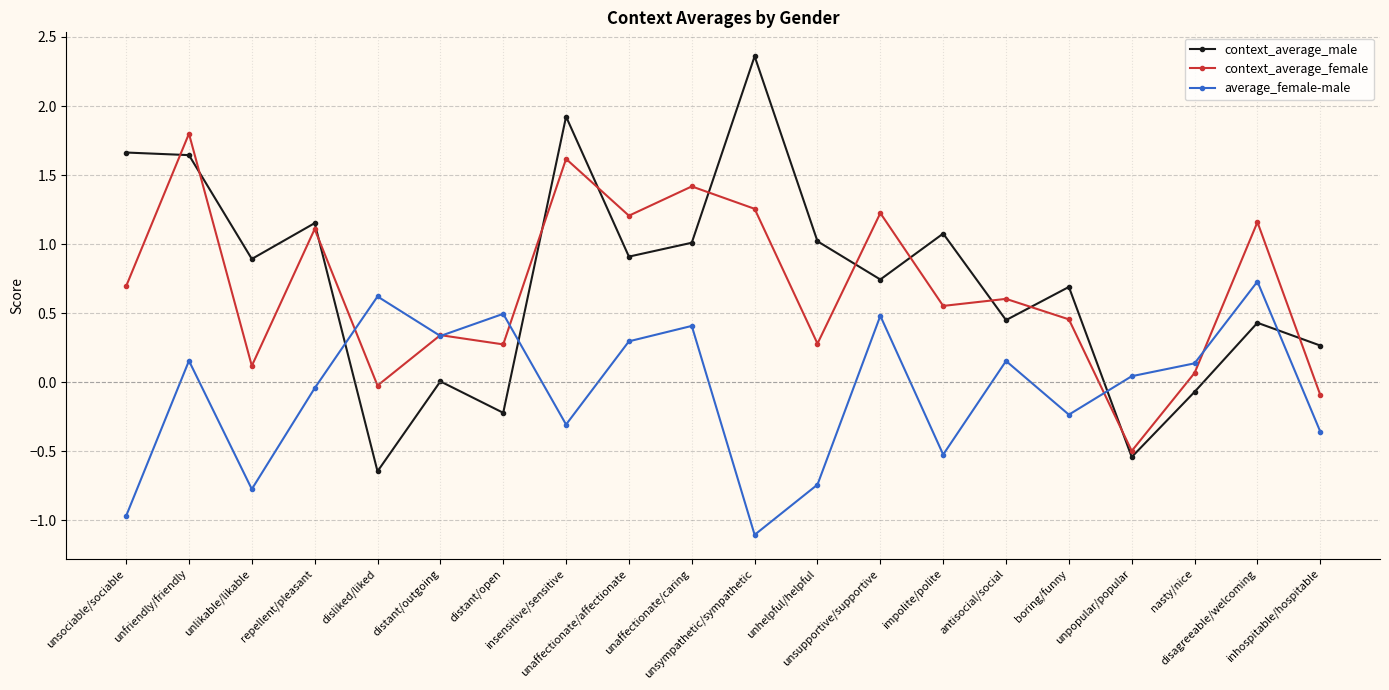

At which label does context_average_female reach its peak?

unfriendly/friendly